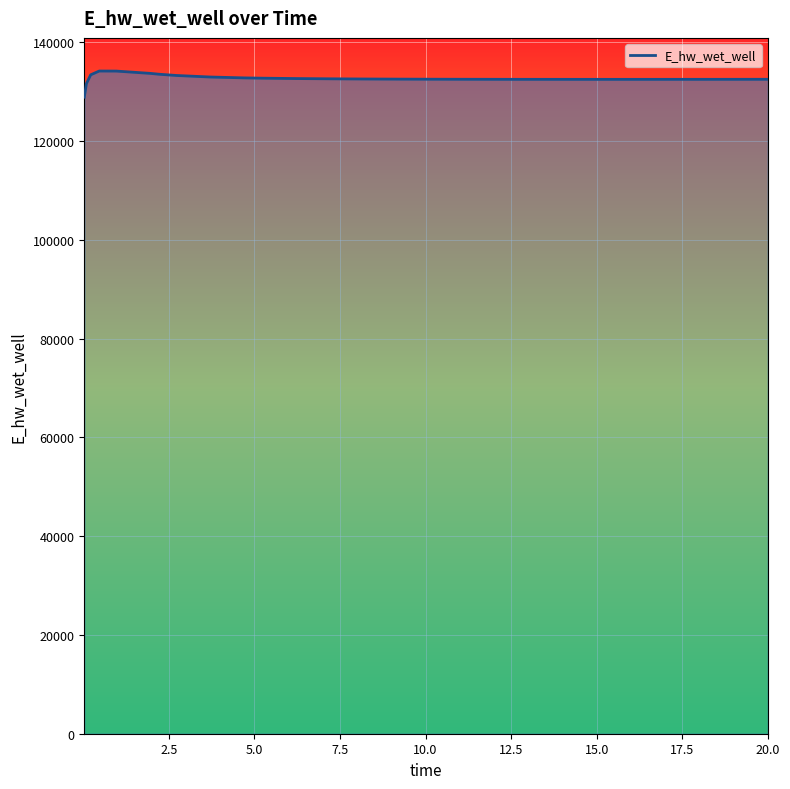

What is the maximum value shown in the chart?

134205.5